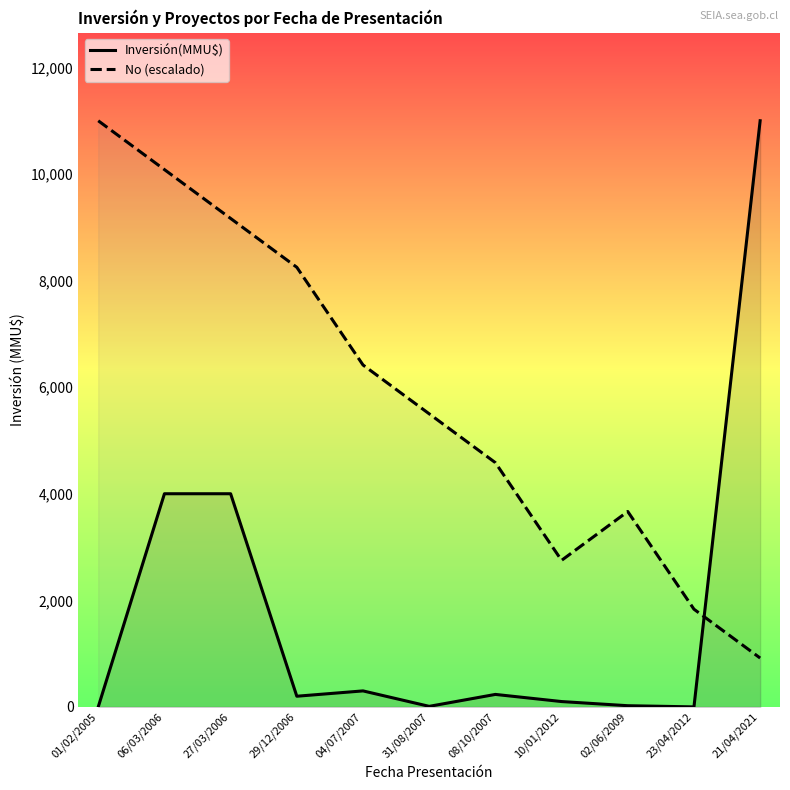

Does the chart display data point markers on the line(s)?

No